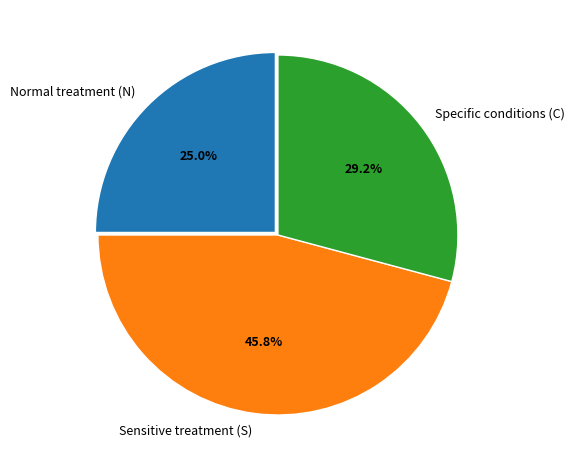

Does Normal treatment (N) account for over 50% of the chart?

No